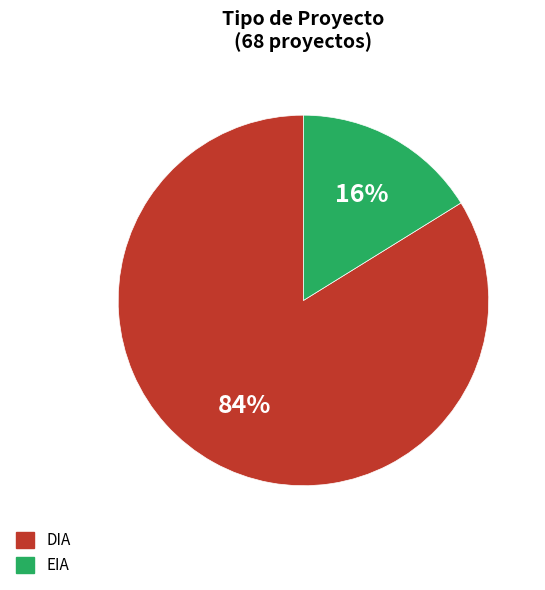

The DIA slice represents 90% of the pie. True or false?

False